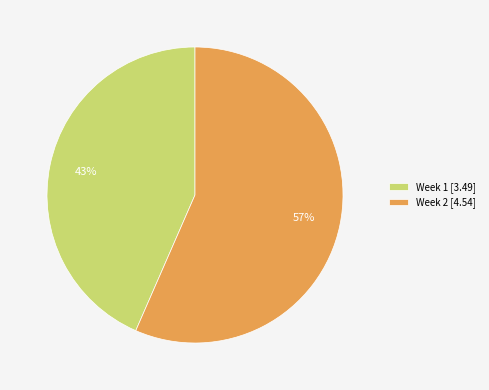

To the nearest percent, what portion does Week 2 represent?

57%